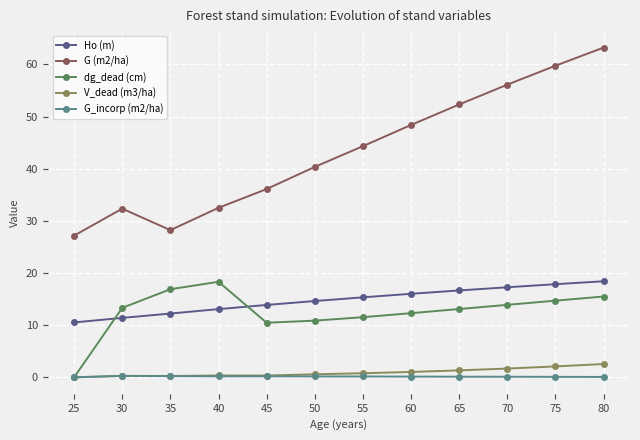

What is the difference between the second highest and second lowest values in the dg_dead (cm) series?

6.4